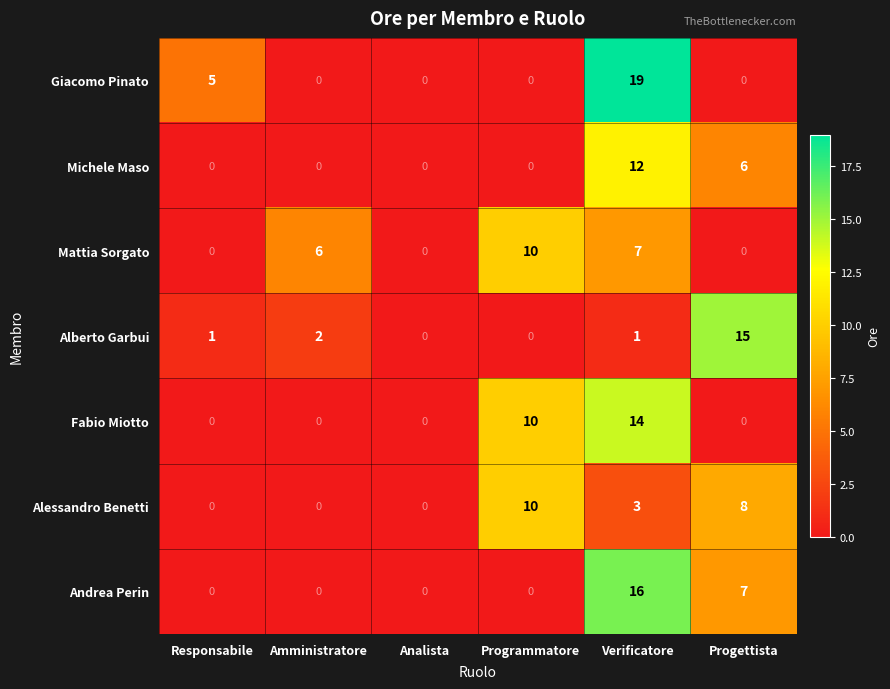

Which series has the widest spread of values?

Giacomo Pinato